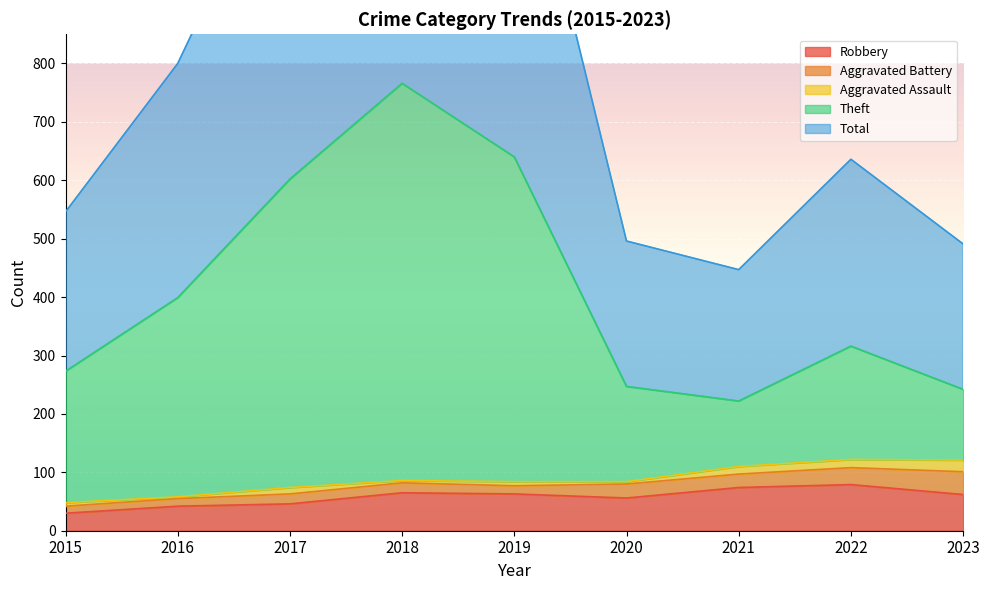

What is the difference between the highest and lowest values at 2017?

1159